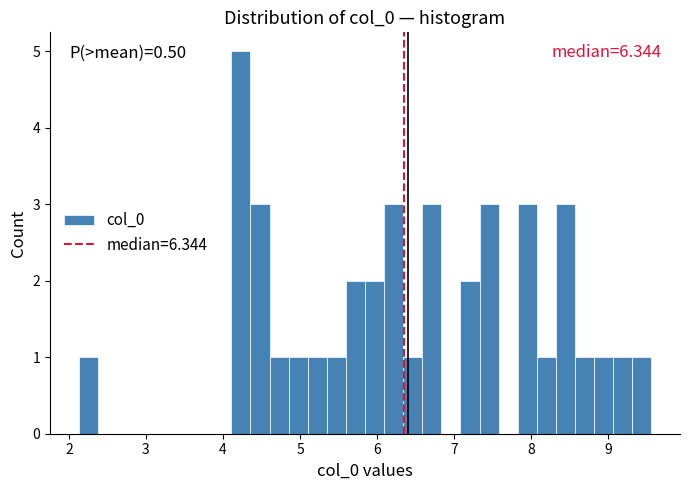

Read against the x-axis, roughly where is the centre of the tallest bar?

4.2